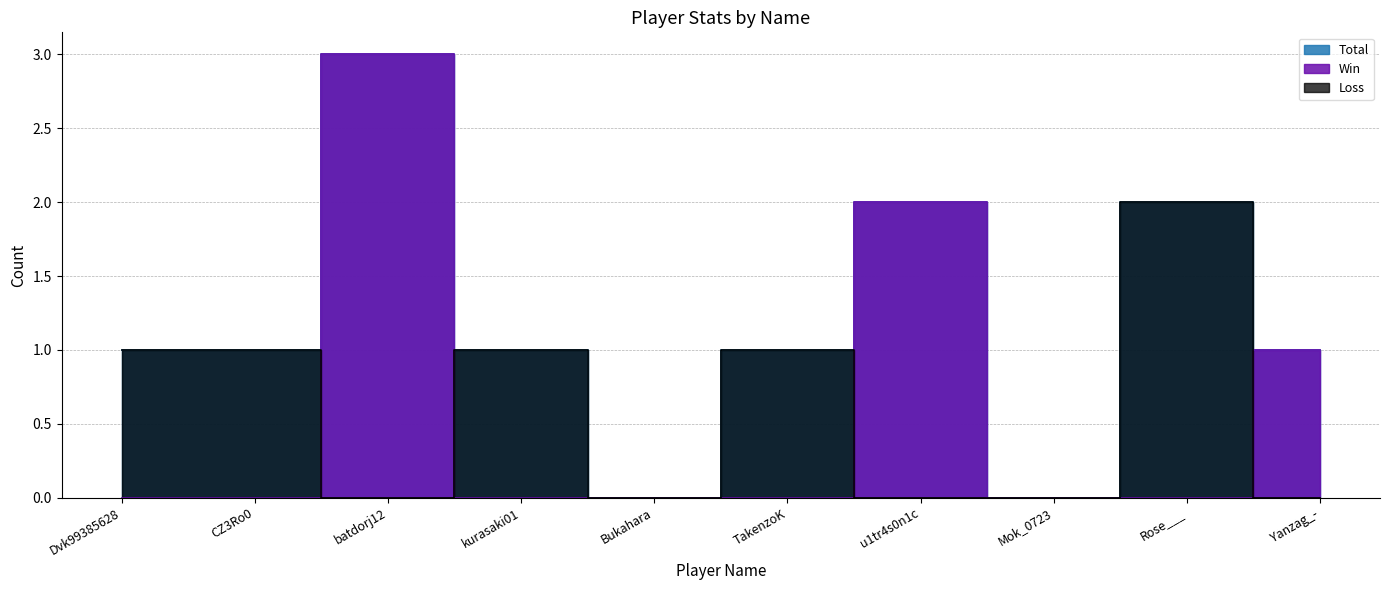

Reading left to right, transcribe all the data shown in this chart.

Total: 1	1	3	1	0	1	2	0	2	1
Win: 0	0	3	0	0	0	2	0	0	1
Loss: 1	1	0	1	0	1	0	0	2	0